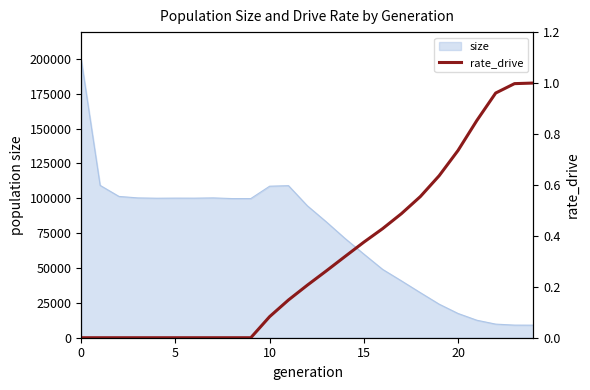

What value does the data have at 18?

0.6